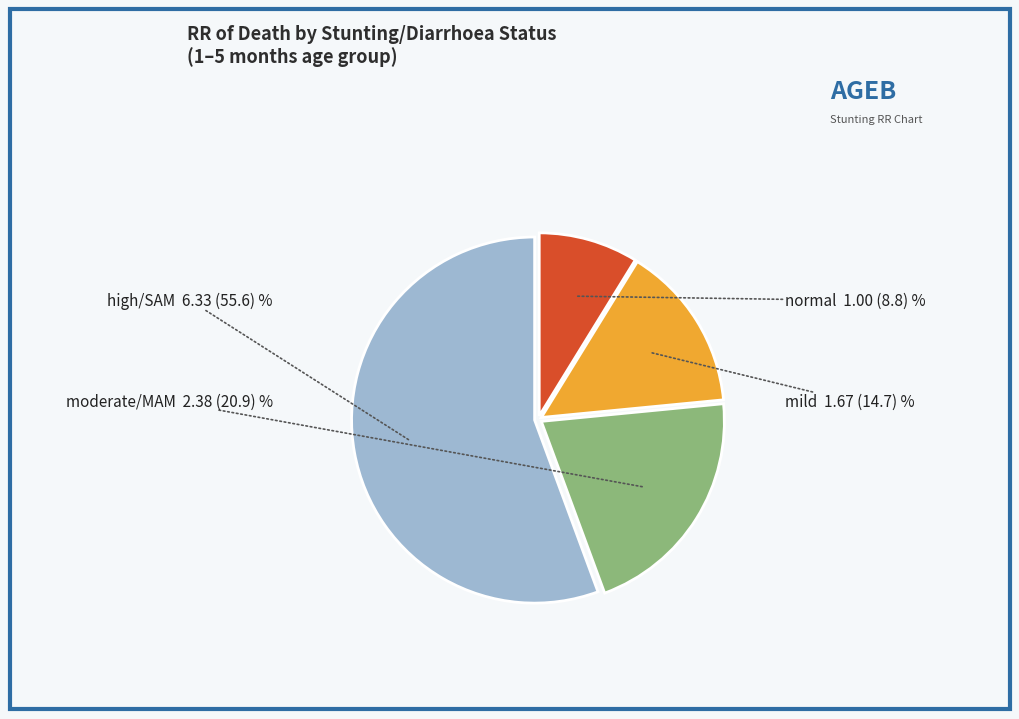

Does any single category account for the majority?

Yes